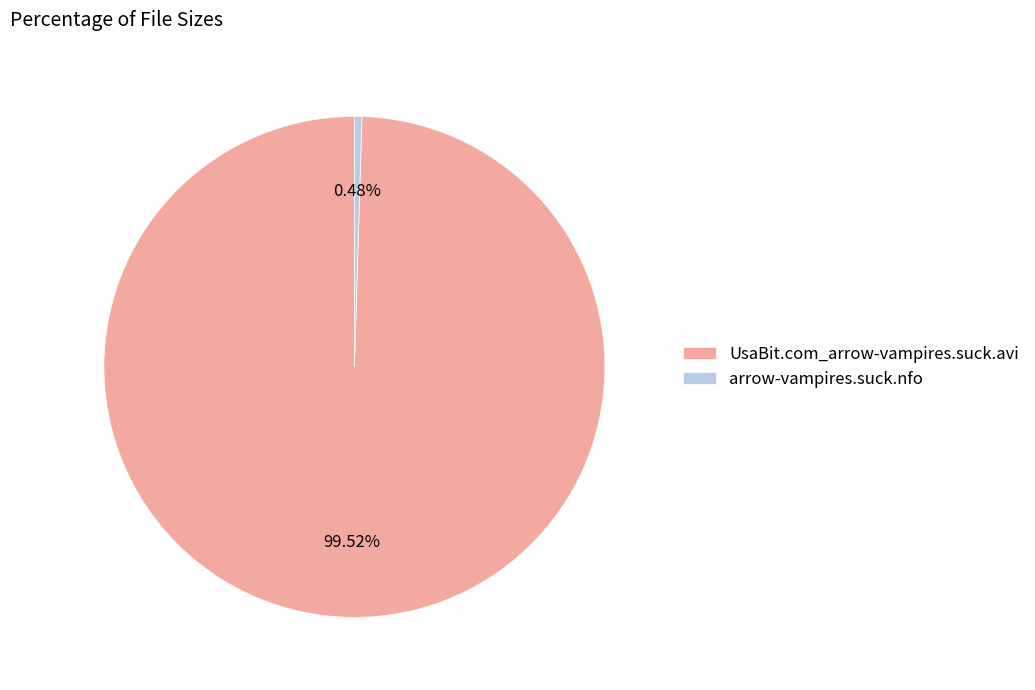

To the nearest percent, what is the difference between the UsaBit.com_arrow-vampires.suck.avi and arrow-vampires.suck.nfo slice percentages?

99%